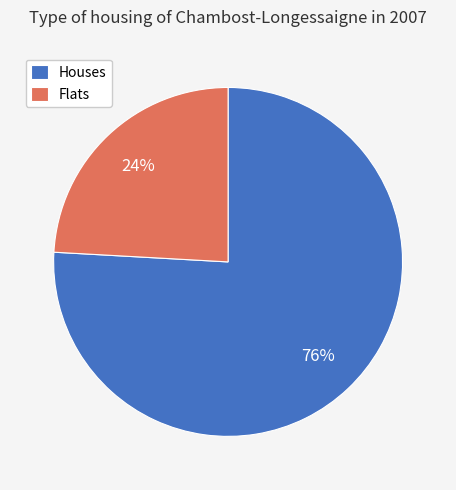

What is the ratio of the value at Flats to the value at Houses?

0.3